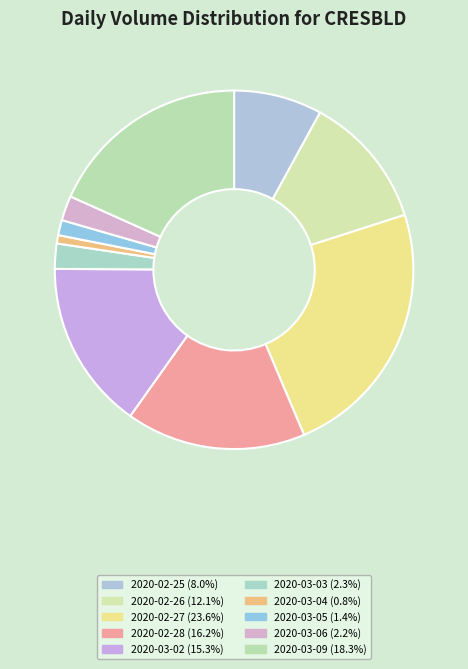

Is it true that 2020-03-03 is 1% of the pie?

False